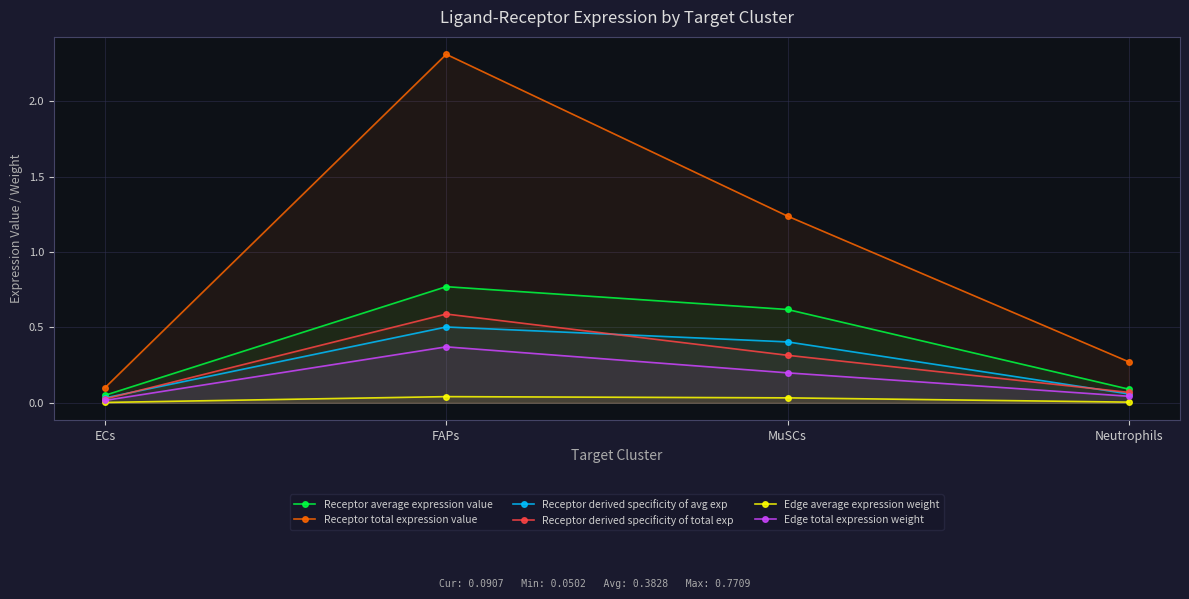

How many lines are shown in the chart?

6